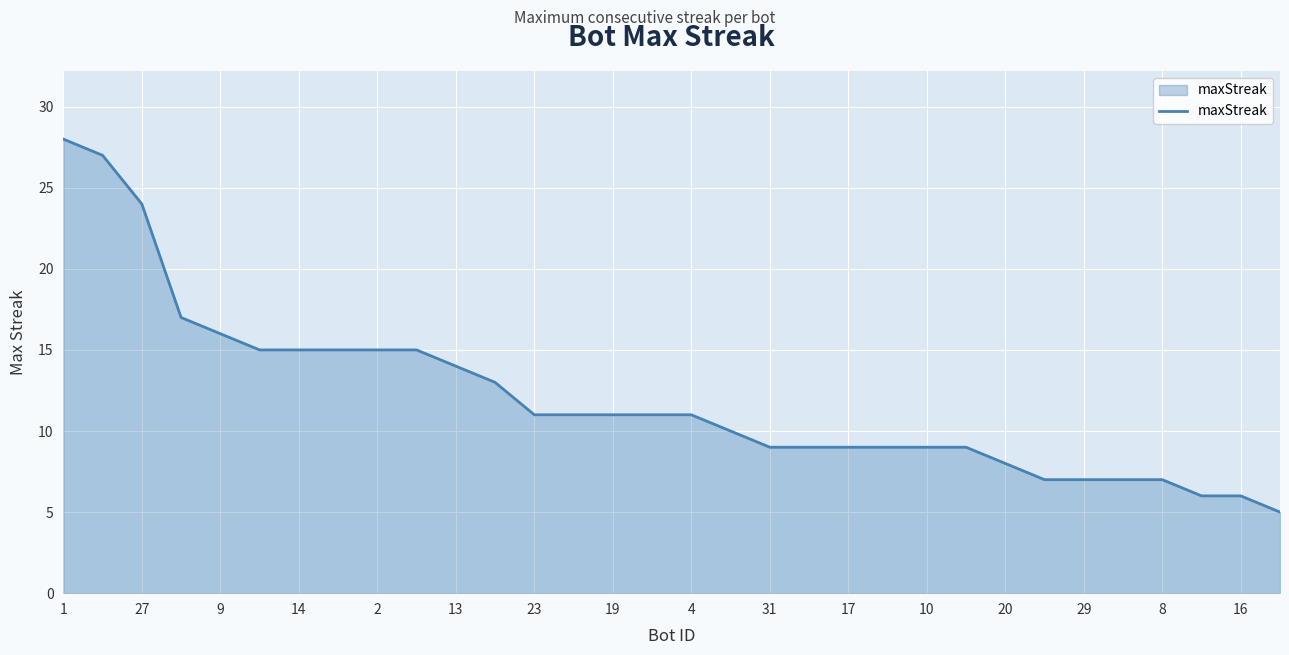

What is the smallest value displayed?

5